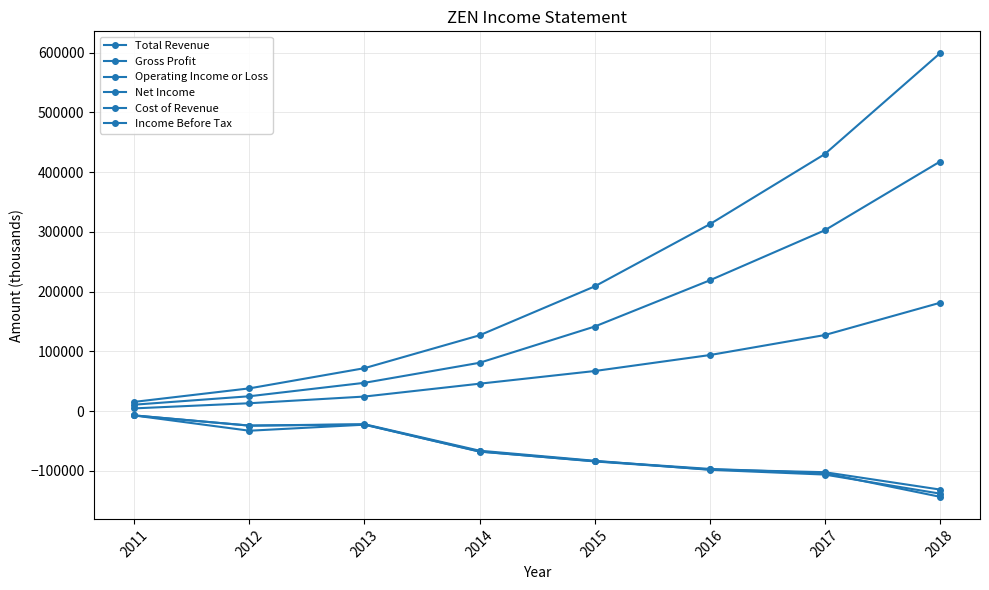

True or false: Income Before Tax has a value of -35795 at 2012.

False